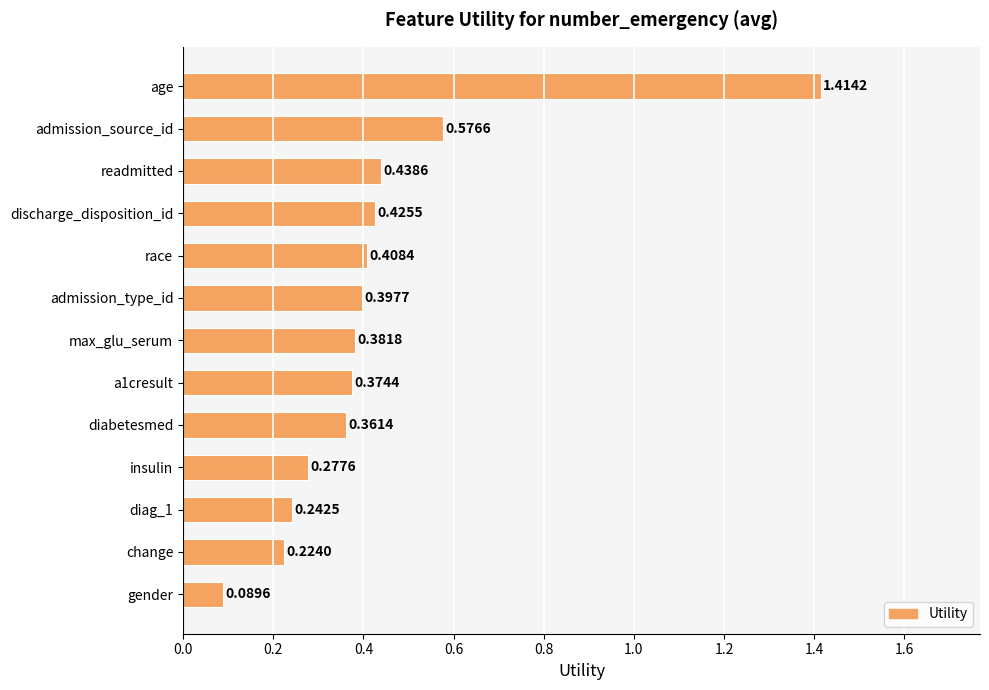

Which has a higher value, insulin or a1cresult?

a1cresult